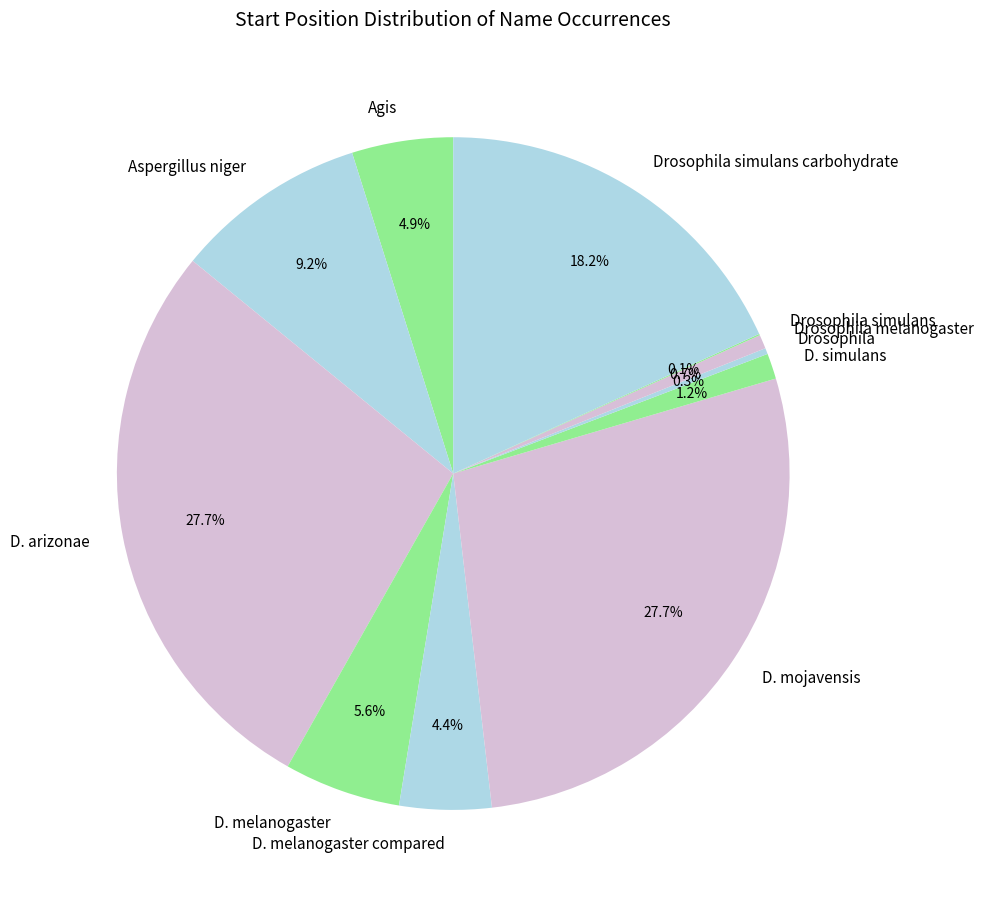

What percentage is the D. melanogaster compared slice, to the nearest percent?

4%